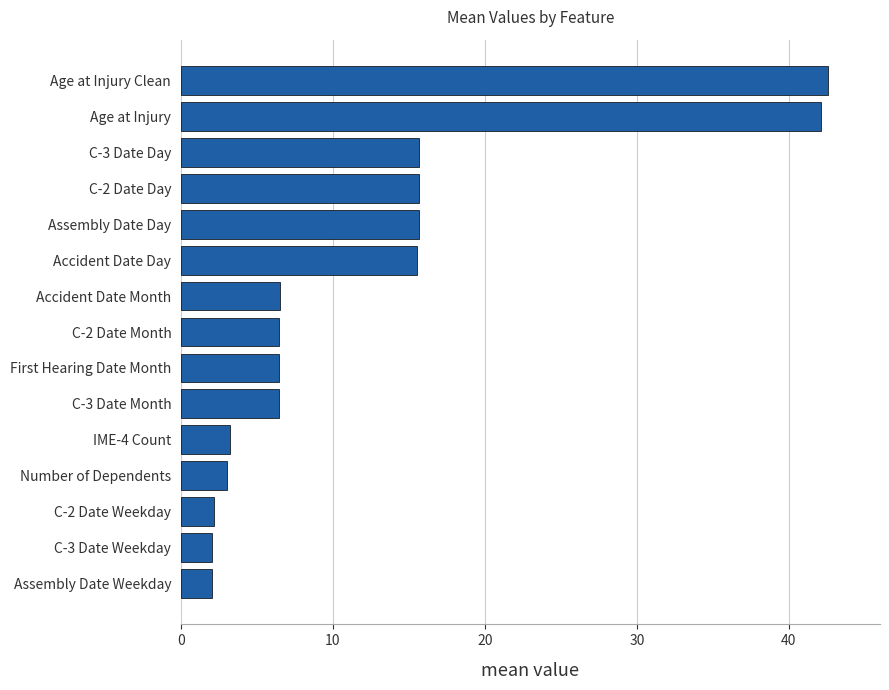

What is the maximum value shown in the chart?

42.6